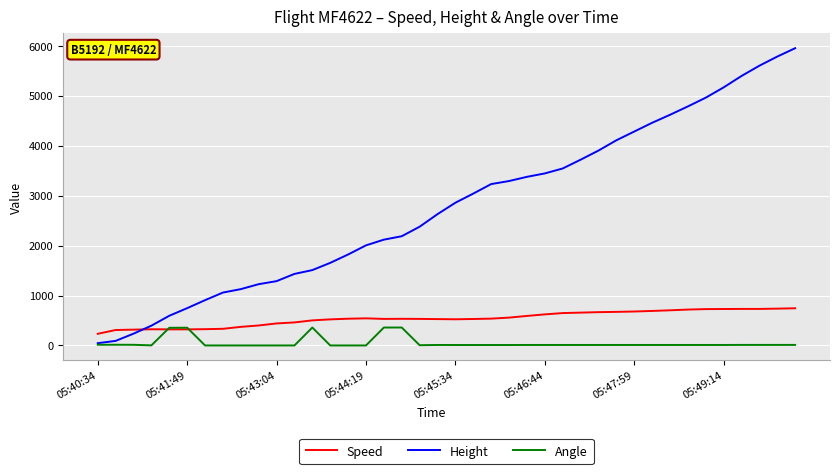

Which series has the largest range (max minus min)?

Height